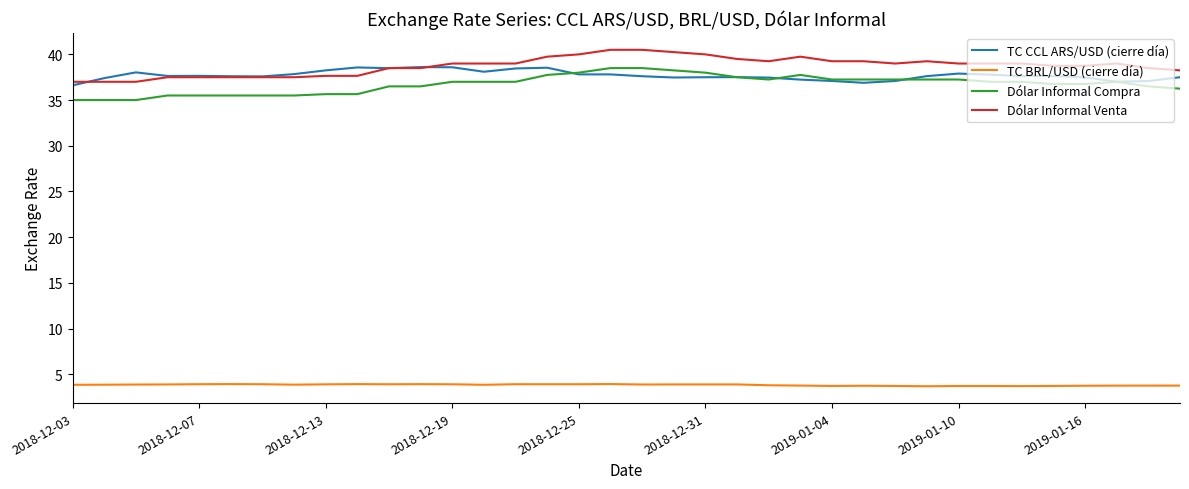

True or false: TC BRL/USD (cierre día) and Dólar Informal Compra intersect in this chart.

False